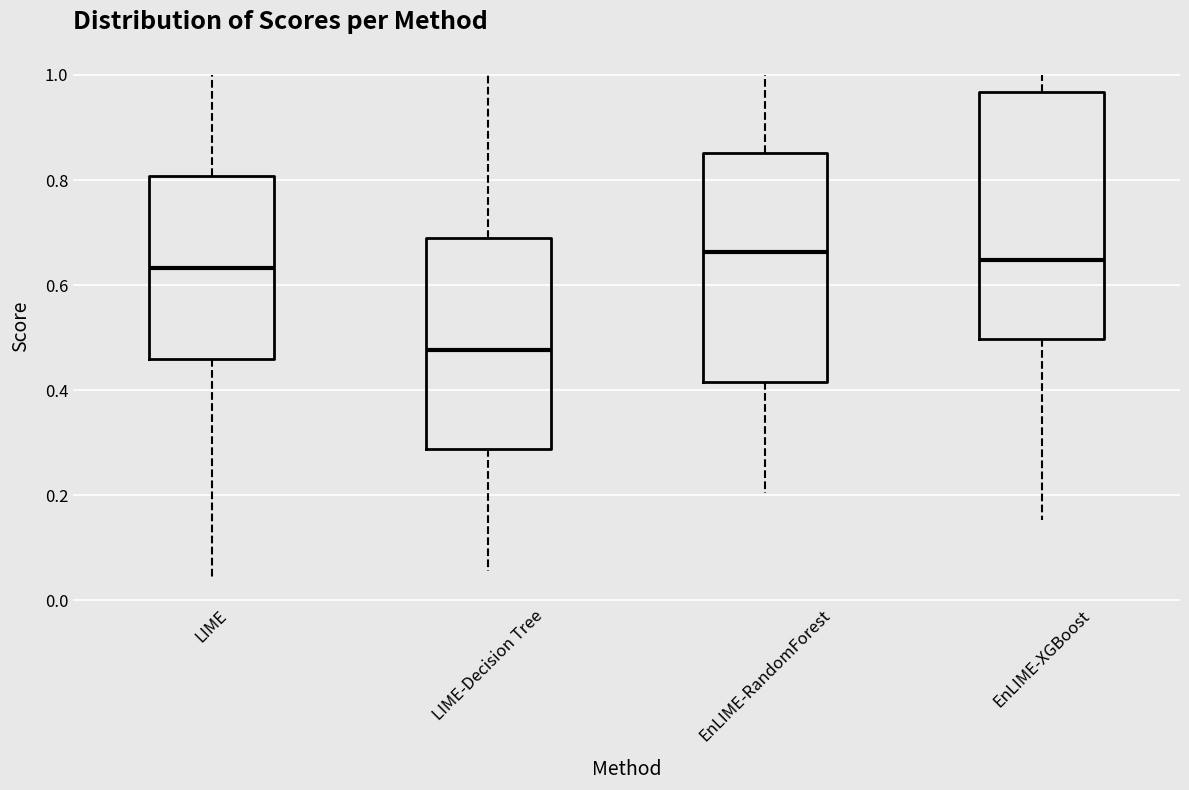

Reading left to right, read every box against the y-axis: the position of its median line, the range the box covers, and the ends of its whiskers. The values are not printed on the chart, so give them approximately, as read against the axis.

LIME: median 0.64, box 0.46 to 0.80, whiskers 0.04 to 1.00
LIME-Decision Tree: median 0.48, box 0.28 to 0.70, whiskers 0.06 to 1.00
EnLIME-RandomForest: median 0.66, box 0.42 to 0.86, whiskers 0.20 to 1.00
EnLIME-XGBoost: median 0.64, box 0.50 to 0.96, whiskers 0.16 to 1.00